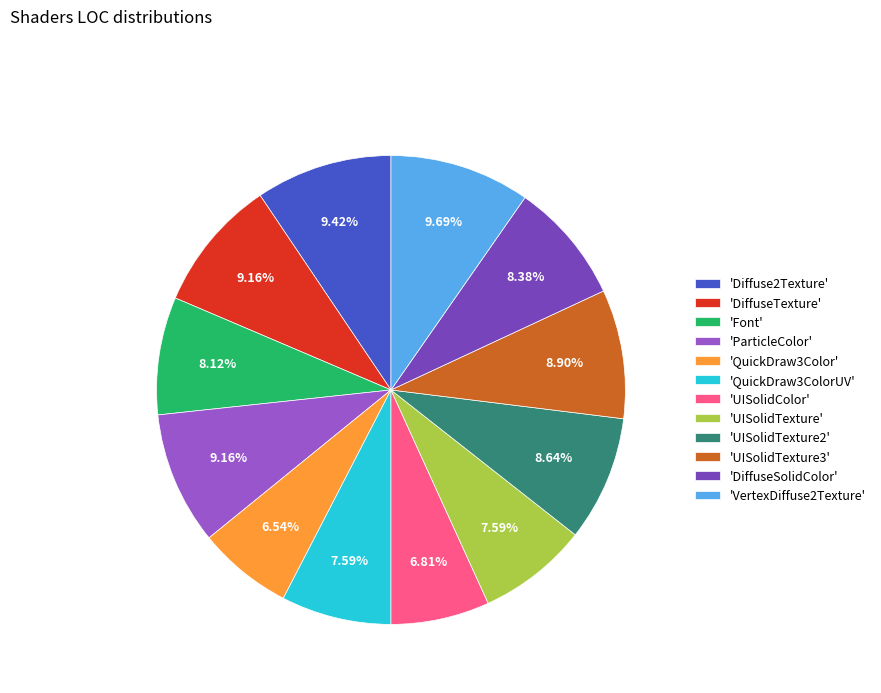

Approximately how many times larger is the value at 'ParticleColor' compared to 'QuickDraw3ColorUV'?

1.2